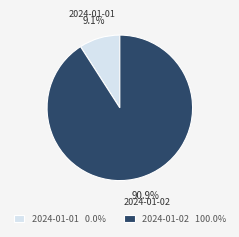

How many segments does this pie chart have?

2